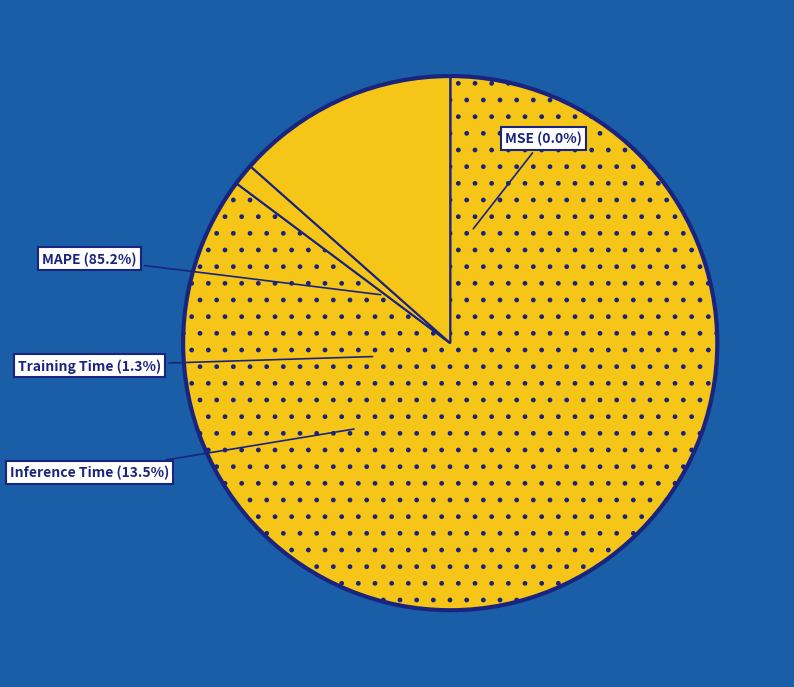

What is the change in value from MAPE to Training Time?

-6.0